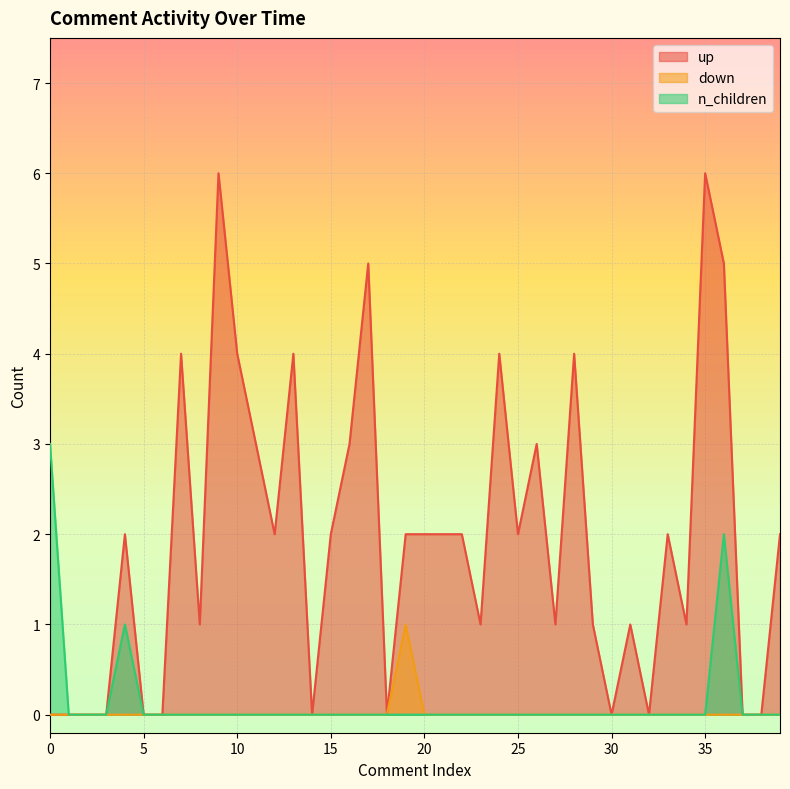

At which label does n_children reach its minimum?

1